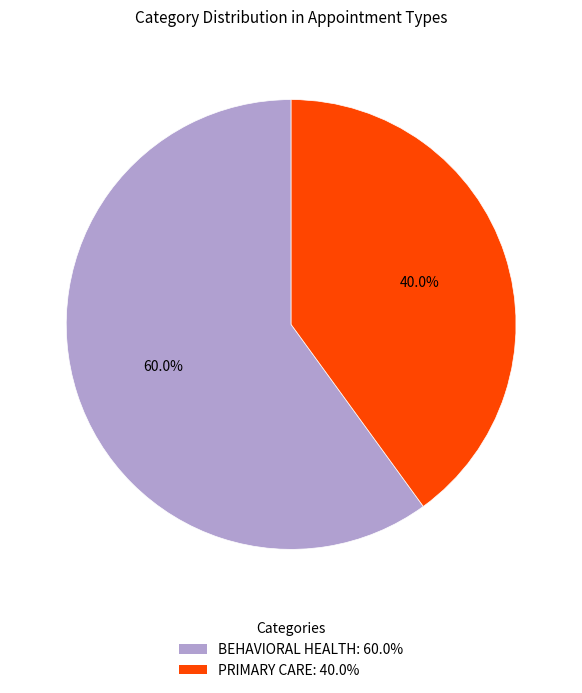

To the nearest percent, what portion does BEHAVIORAL HEALTH represent?

60%